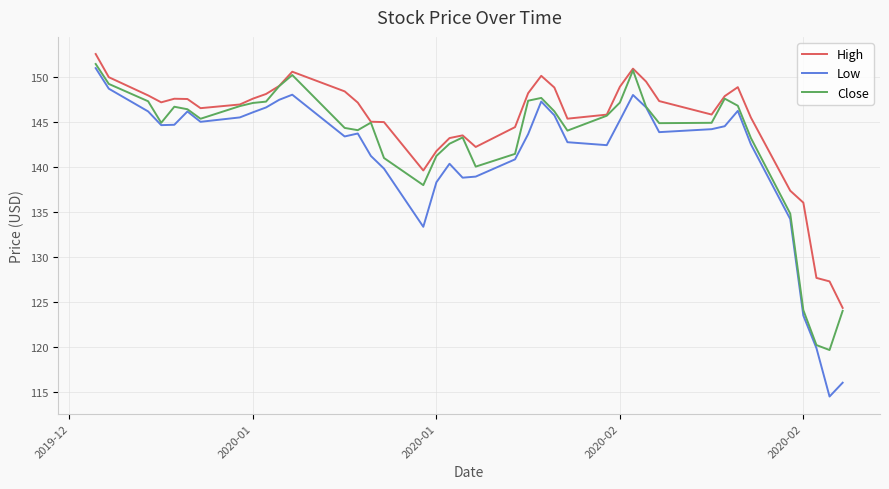

List the series in order of their overall mean, highest first.

High, Close, Low